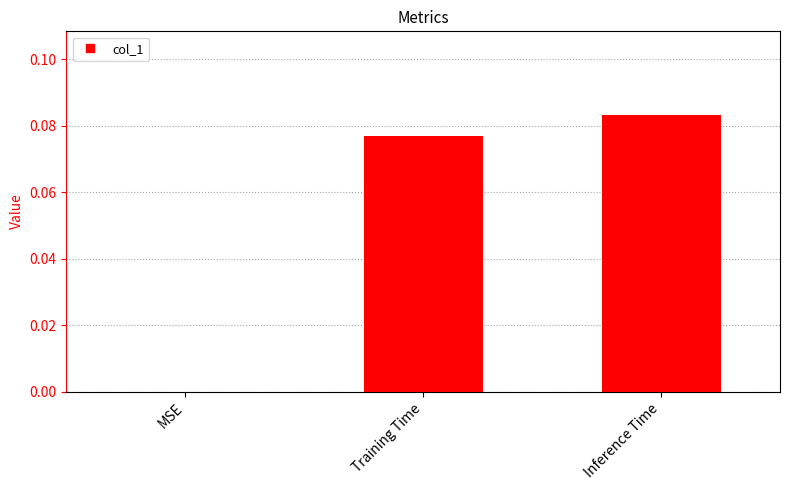

Is it true that the value at MSE is 0.0?

True